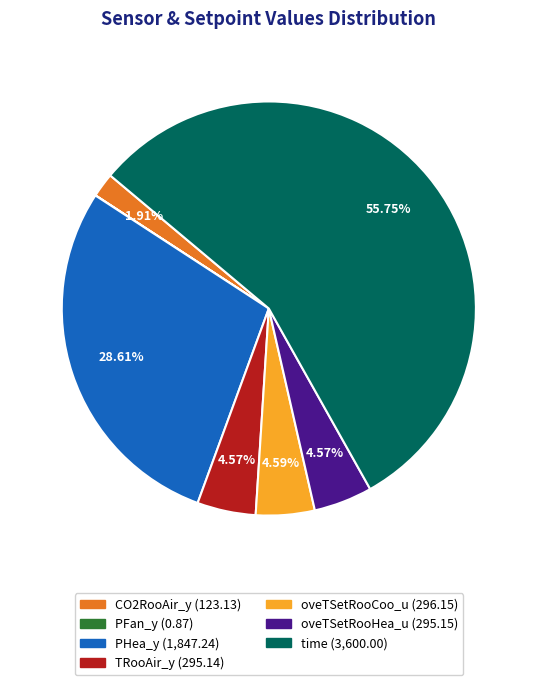

Combined, what portion of the pie is TRooAir_y and PHea_y?

33.2%